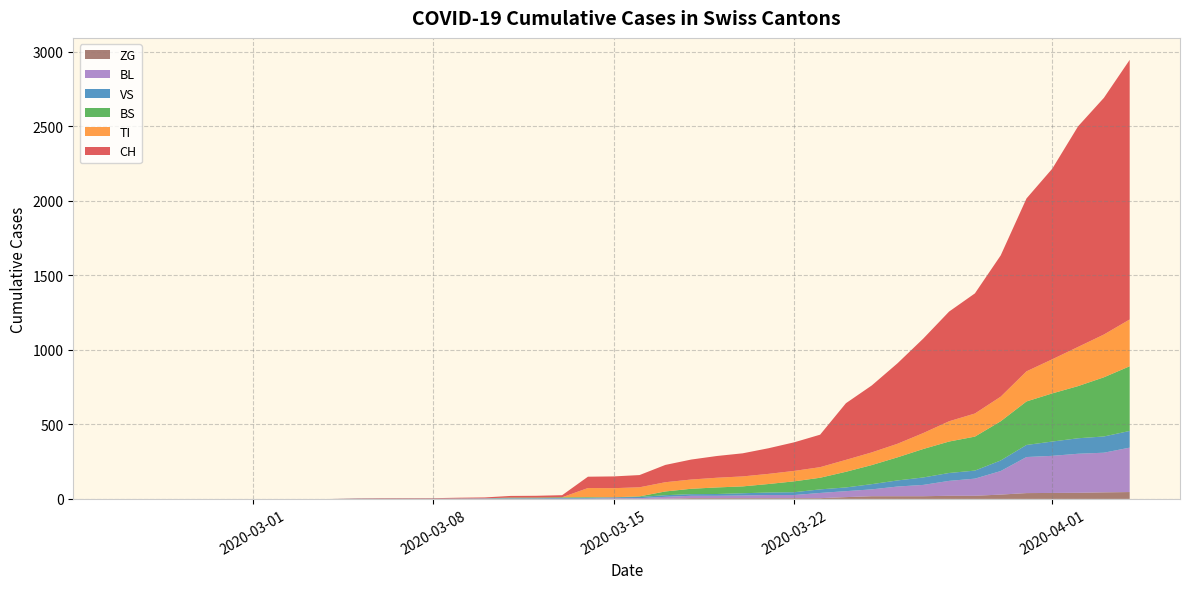

Reading right to left, extract all data points from this chart.

CH: 1742	1588	1480	1279	1160	948	806	736	634	540	449	380	218	192	172	155	146	134	116	82	79	76	14	12	11	6	5	3	3	3	2	0	0	0	0	0	0	0	0	0
TI: 314	287	263	229	202	165	155	136	107	91	85	80	71	70	68	67	65	62	62	61	61	61	0	0	0	0	0	0	0	0	0	0	0	0	0	0	0	0	0	0
BS: 434	397	350	323	292	263	228	211	191	155	128	105	78	73	57	46	44	36	25	4	0	4	4	4	4	0	0	0	0	0	0	0	0	0	0	0	0	0	0	0
VS: 112	109	104	96	81	71	54	53	50	41	35	25	24	19	17	15	12	11	11	8	6	6	5	3	3	2	2	2	2	2	2	0	0	0	0	0	0	0	0	0
BL: 298	266	262	249	242	158	115	100	76	65	46	40	35	21	21	18	16	16	13	5	5	2	2	2	2	2	1	0	0	0	0	0	0	0	0	0	0	0	0	0
ZG: 46	44	41	40	39	29	21	21	18	18	18	12	5	5	5	5	5	5	1	0	0	0	0	0	0	0	0	0	0	0	0	0	0	0	0	0	0	0	0	0